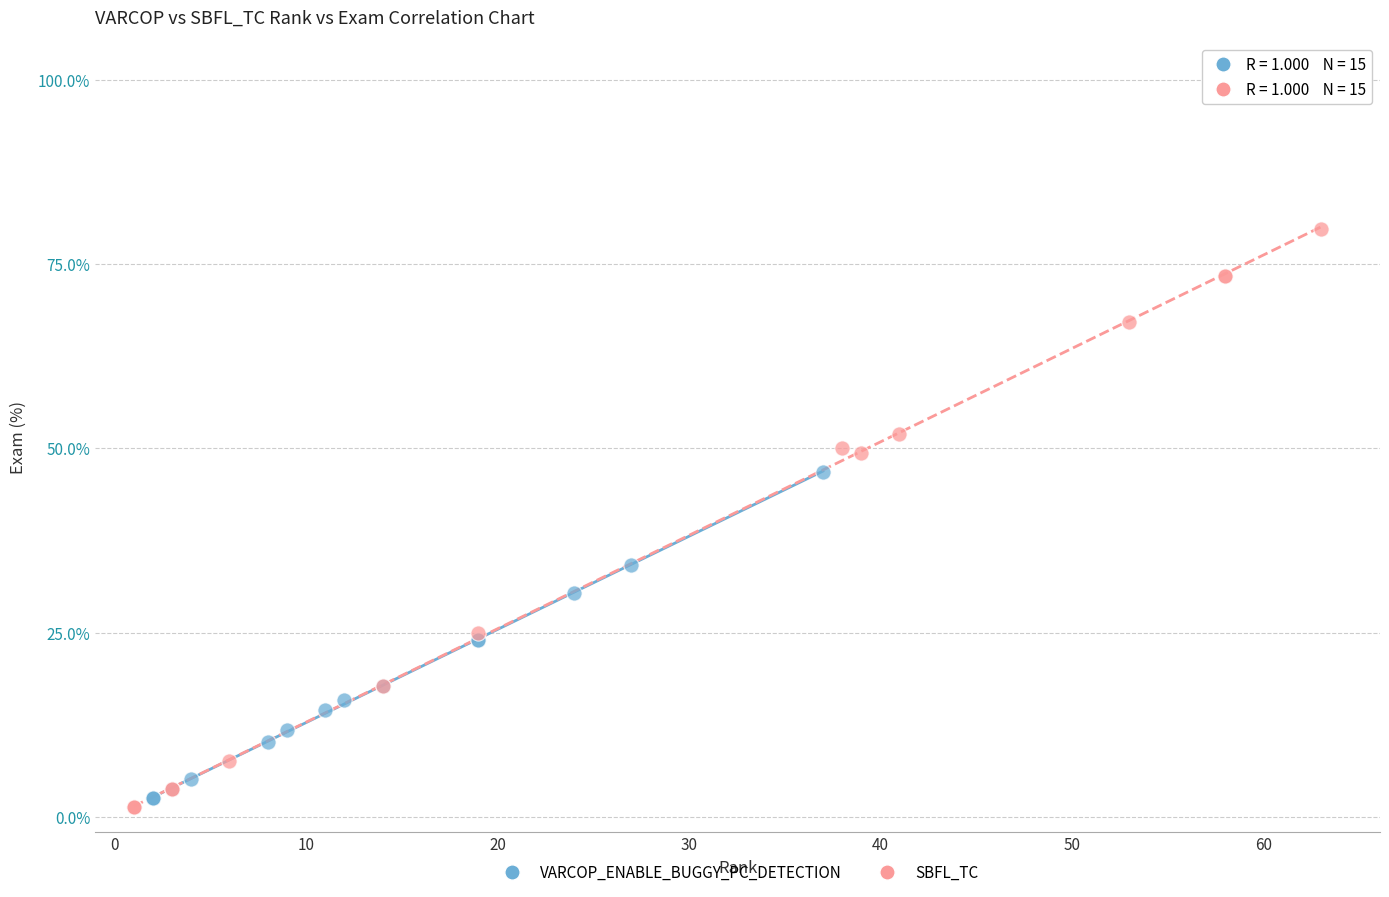

Which series has the widest spread of Y values?

SBFL_TC